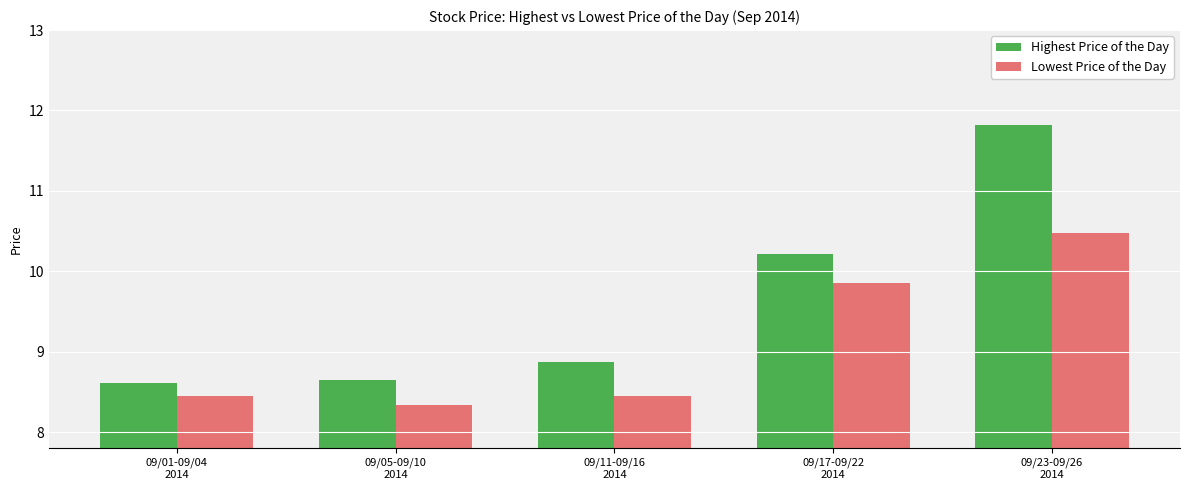

What is the maximum value shown in the chart?

11.8